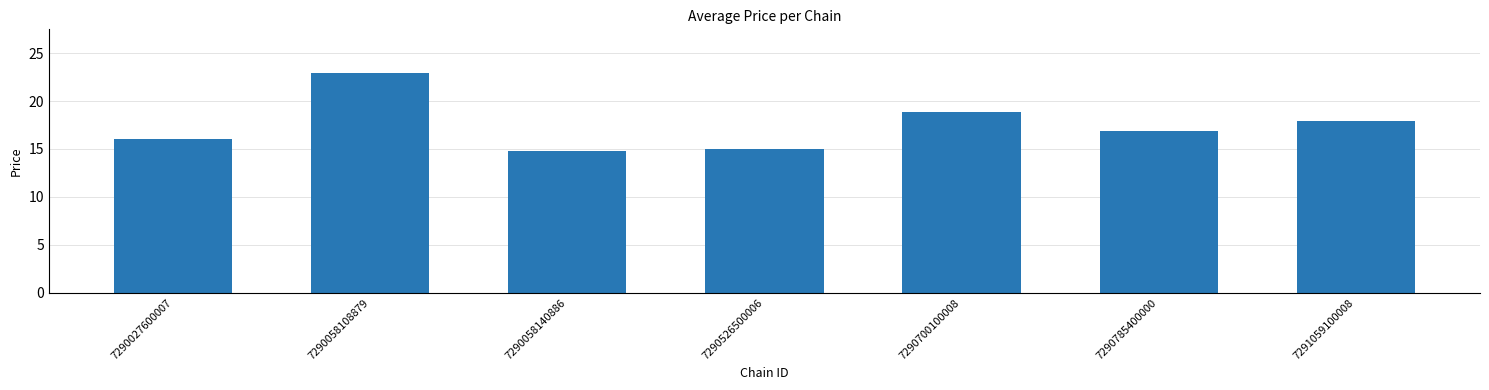

Which has a higher value, 7291059100008 or 7290058108879?

7290058108879